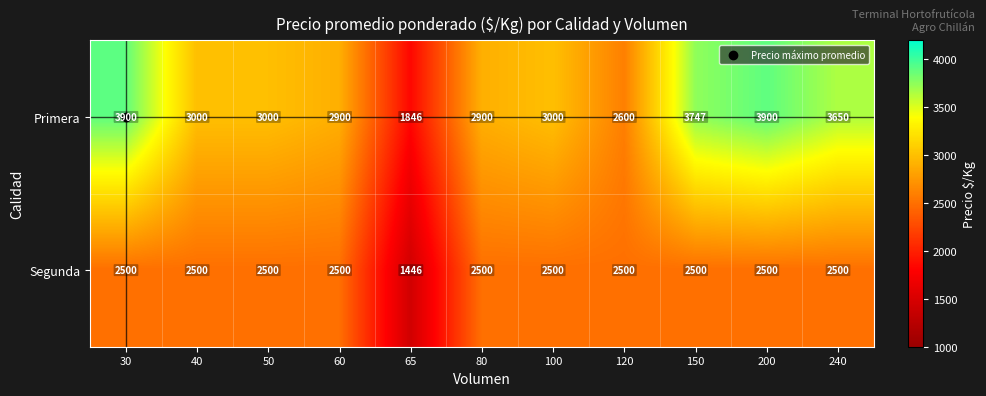

Rank the series by their maximum value, from highest to lowest.

Primera, Segunda